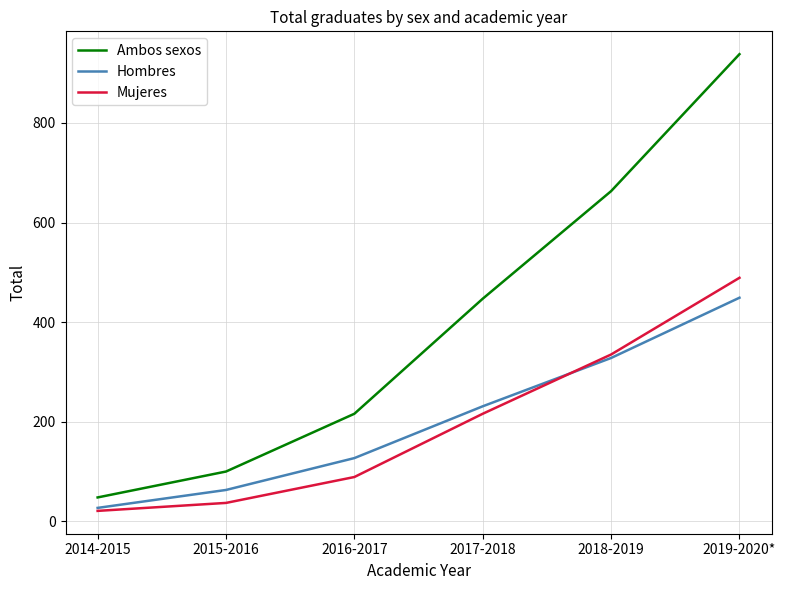

What is the difference between the second highest and second lowest values in the Mujeres series?

298